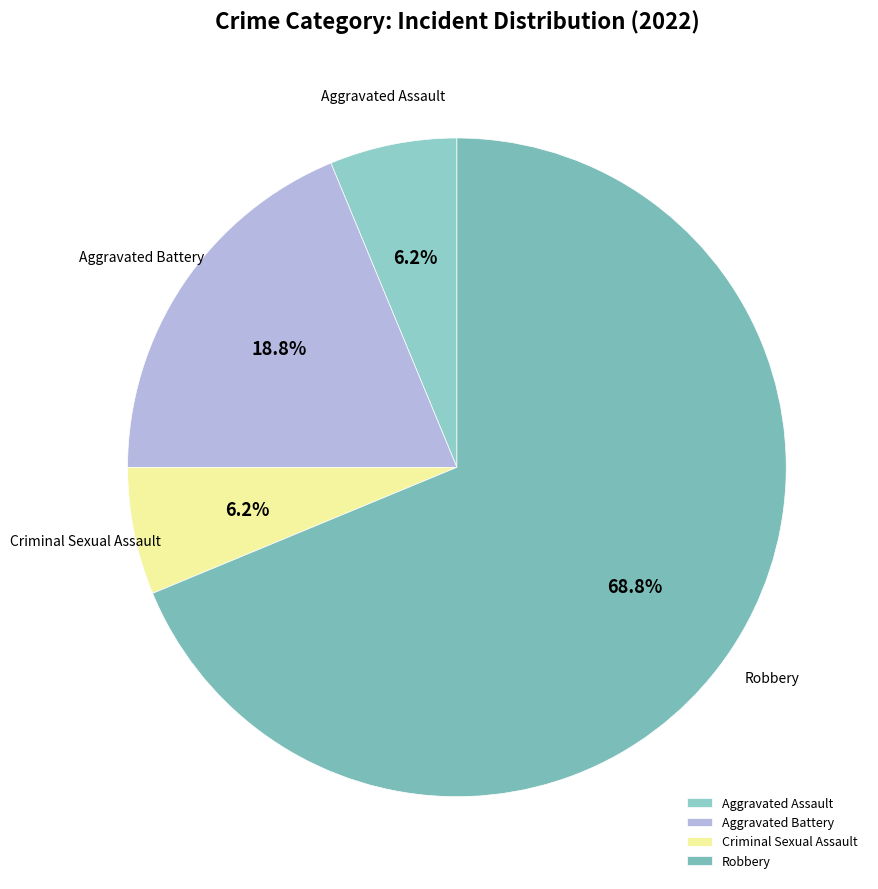

To the nearest percent, what is the average slice percentage?

25%